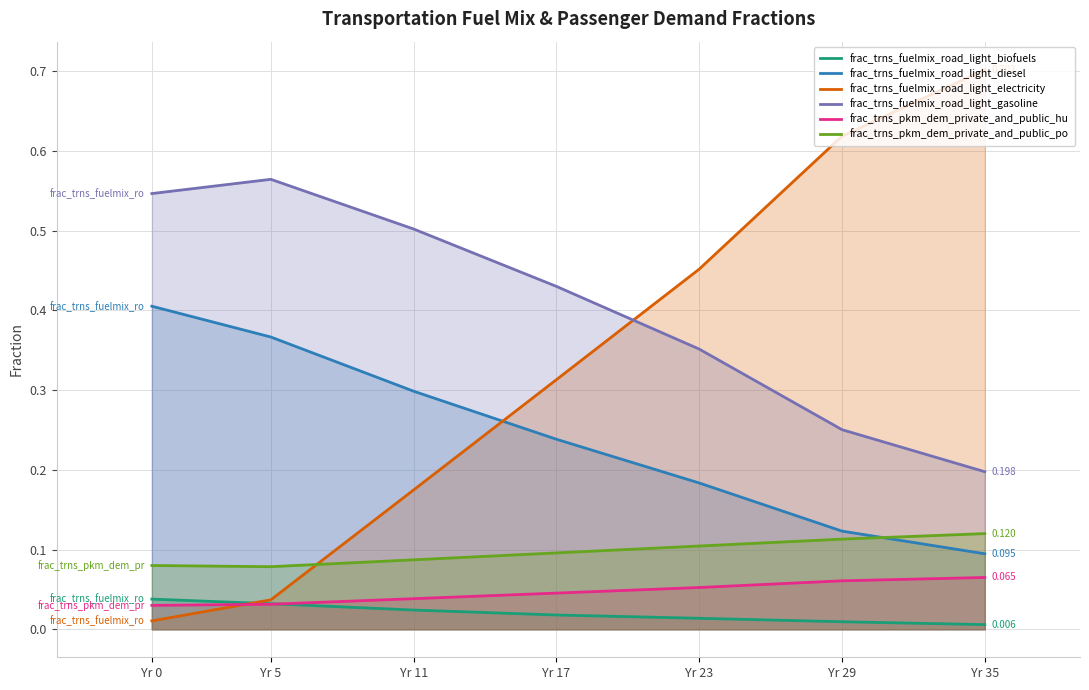

What is the greatest value displayed?

0.7